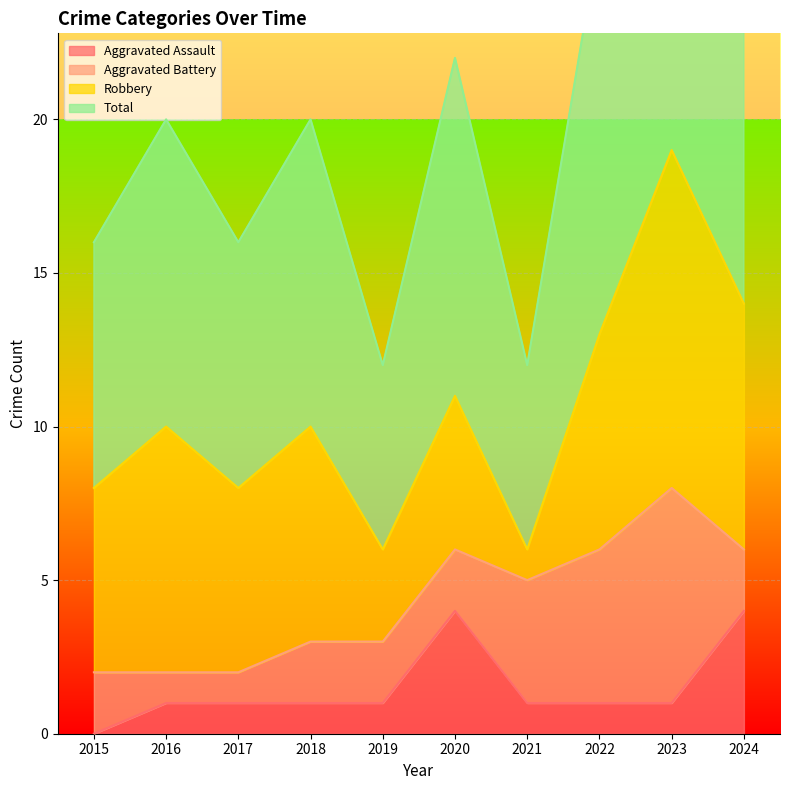

At which label does Aggravated Assault reach its minimum?

2015